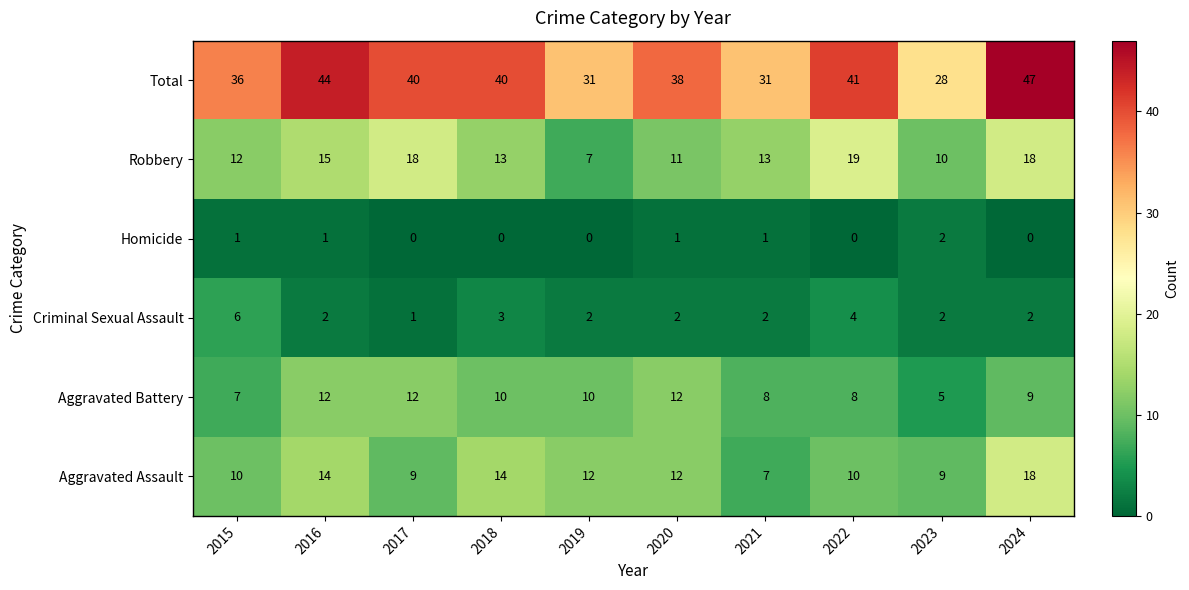

The value of Aggravated Assault at 2017 is 15. True or false?

False